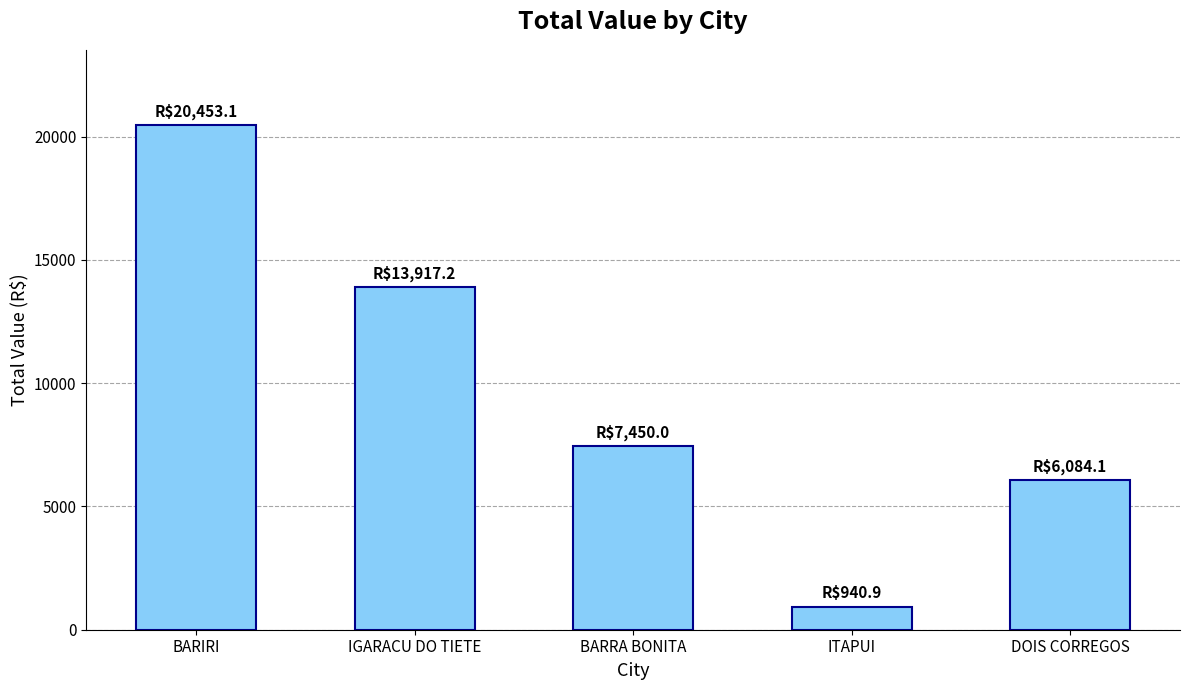

Reading left to right, what are all the values shown in this chart?

BARIRI=20453.1	IGARACU DO TIETE=13917.2	BARRA BONITA=7450.0	ITAPUI=940.9	DOIS CORREGOS=6084.1